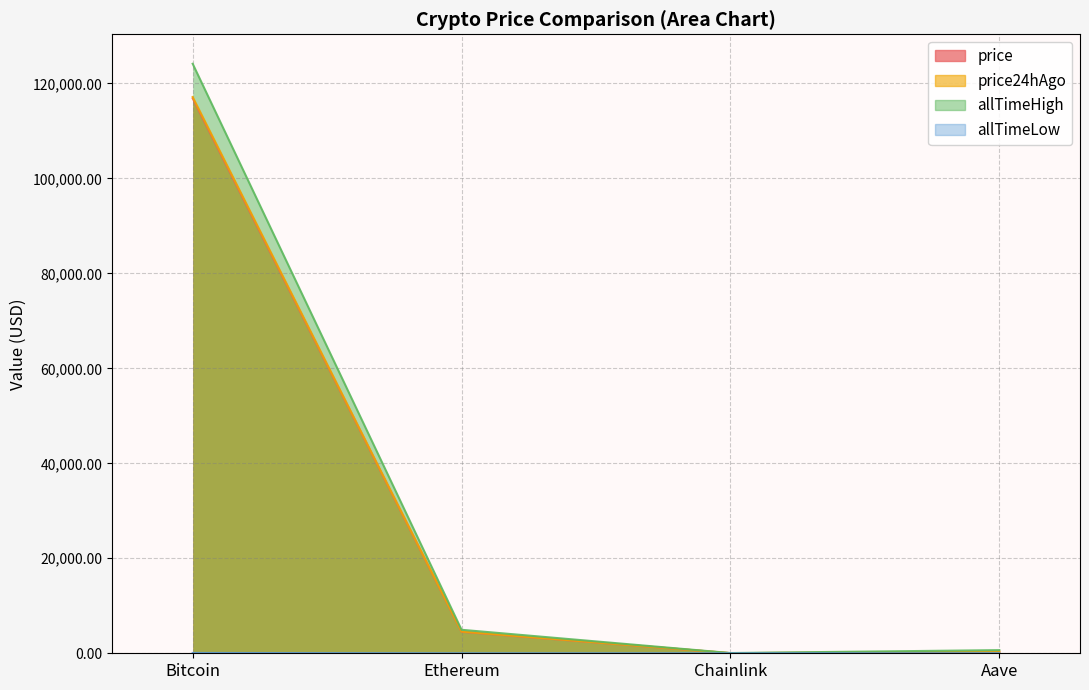

What is the label of the 4th point from the right?

Bitcoin